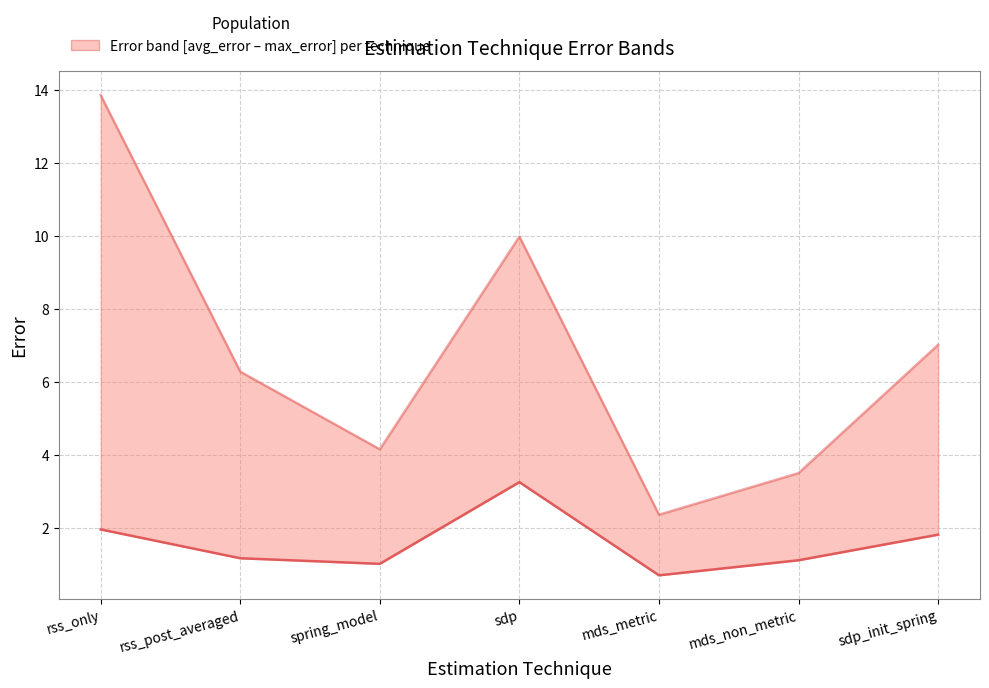

Which series has the largest total across all categories?

max_error